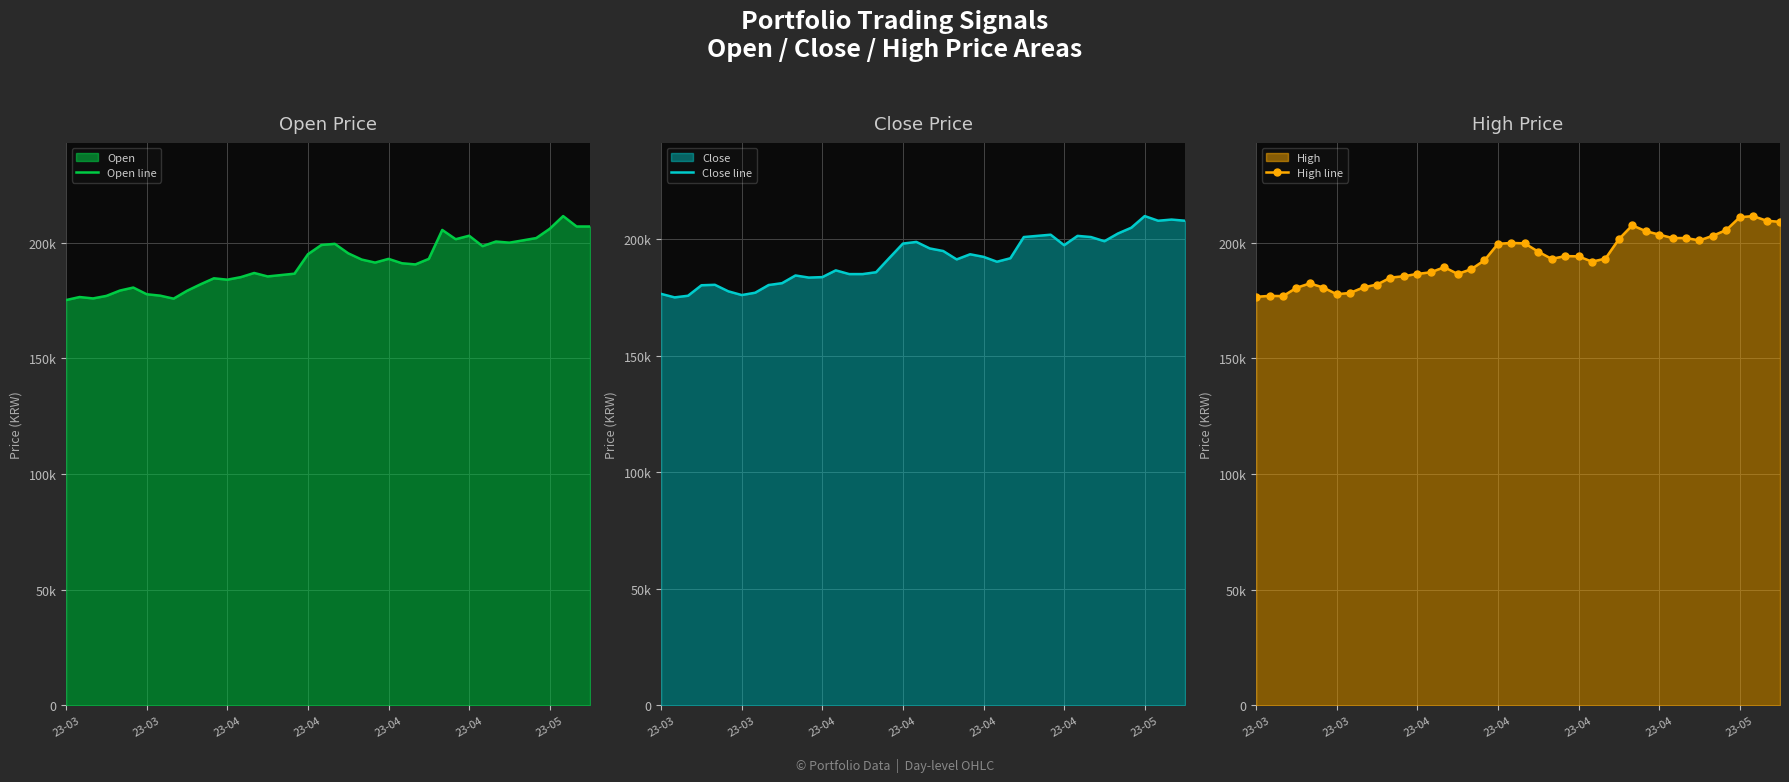

What is the label of the 23rd point from the left?

22